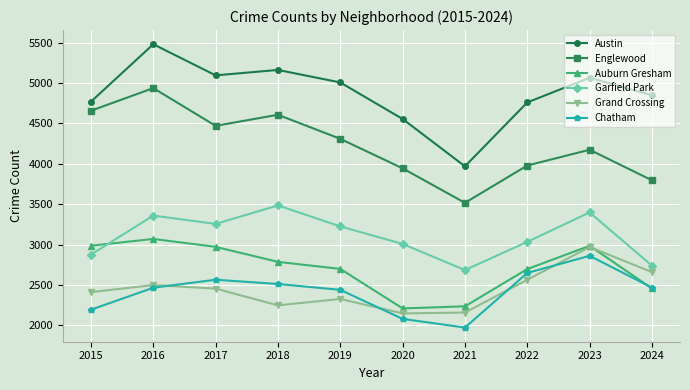

Is it true that Chatham equals 3700 at 2020?

False